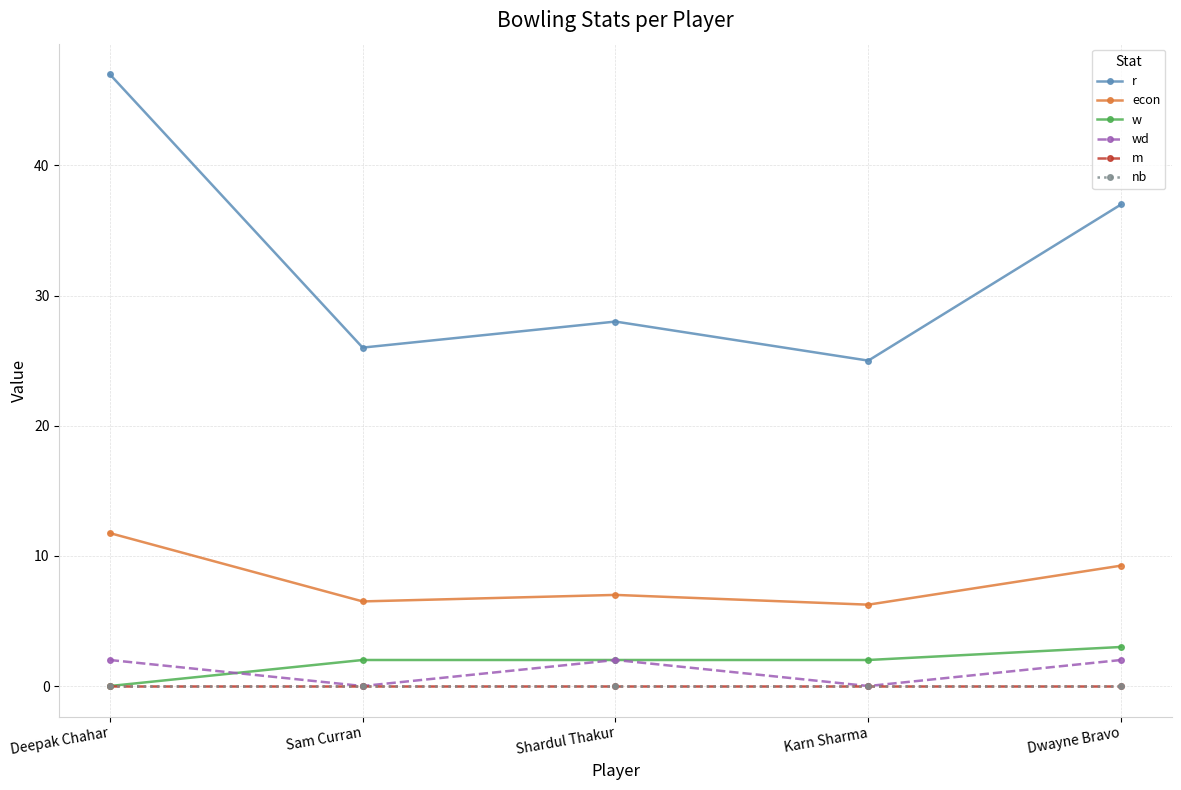

Is it true that r equals 28.0 at Shardul Thakur?

True